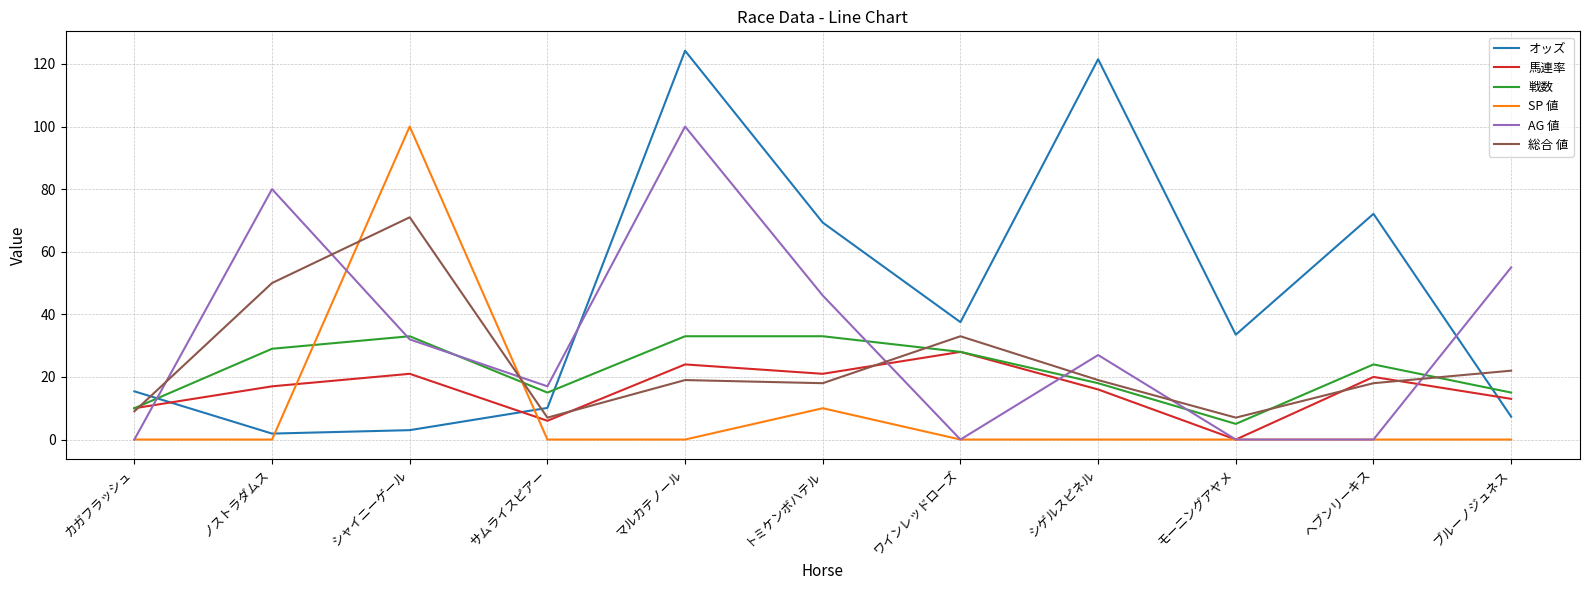

At which label does 戦数 reach its minimum?

モーニングアヤメ